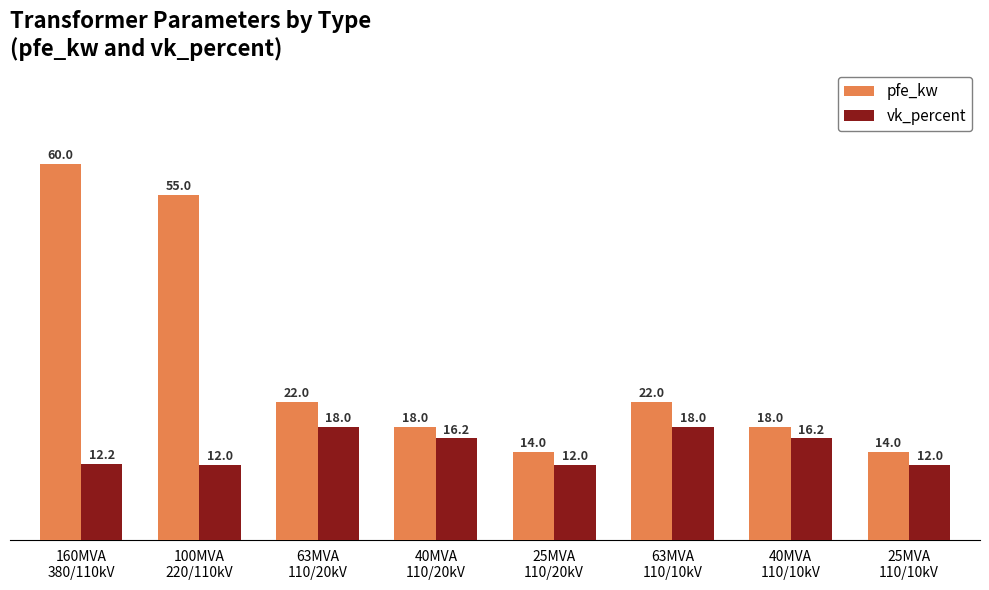

What is the difference between the maximum and second lowest values in the pfe_kw series?

46.0